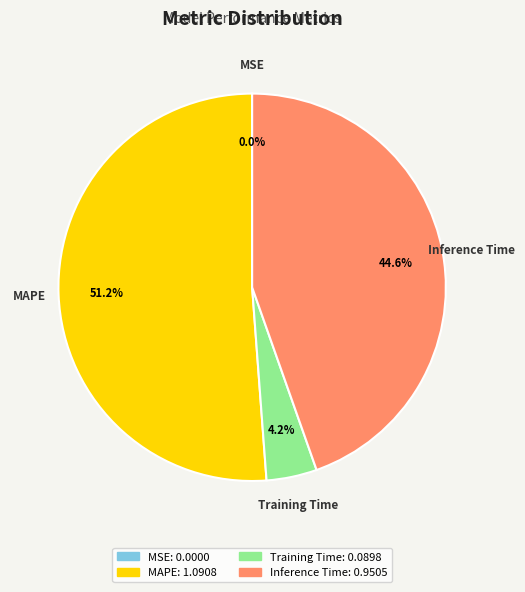

What is the ratio of the value at Inference Time to the value at MAPE?

0.9